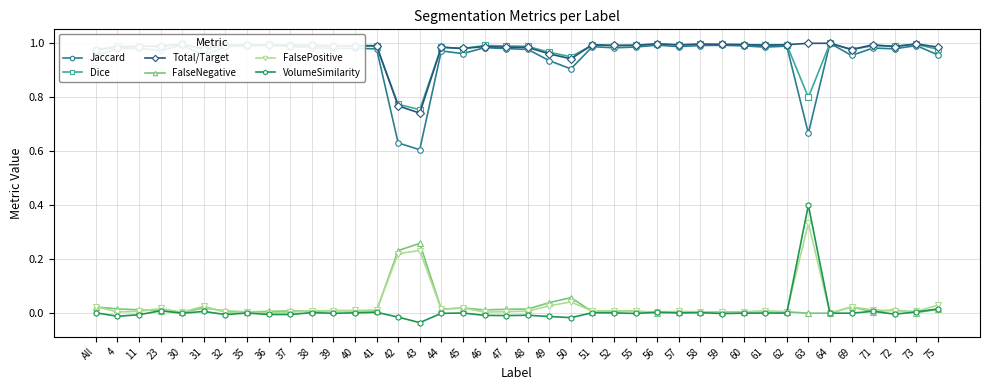

What position from the right is 59?

11